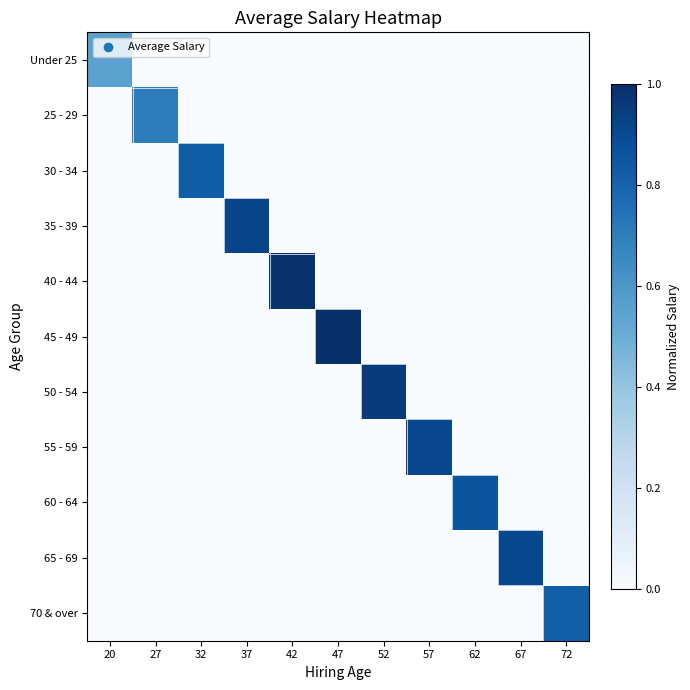

How many series are shown in this chart?

11